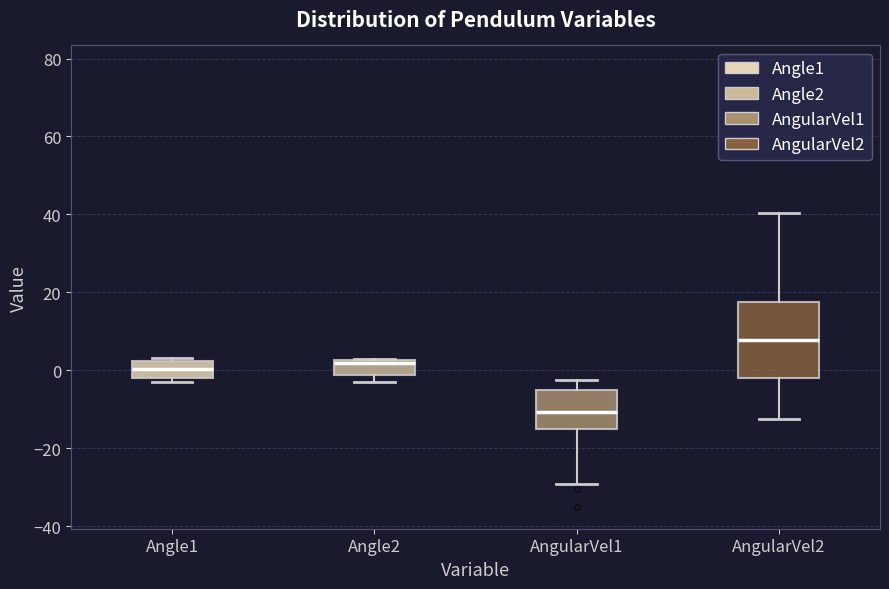

Which box's median line is the lowest?

AngularVel1